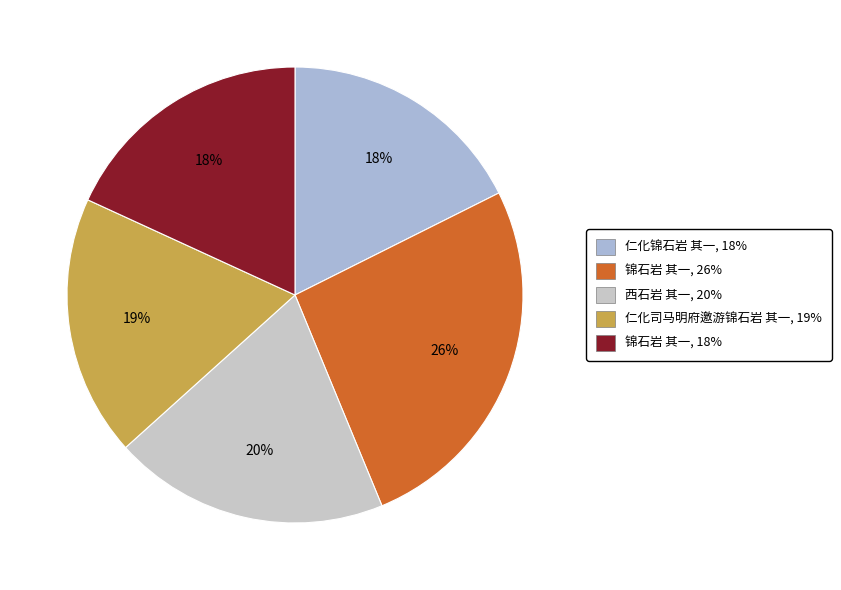

How many segments does this pie chart have?

5